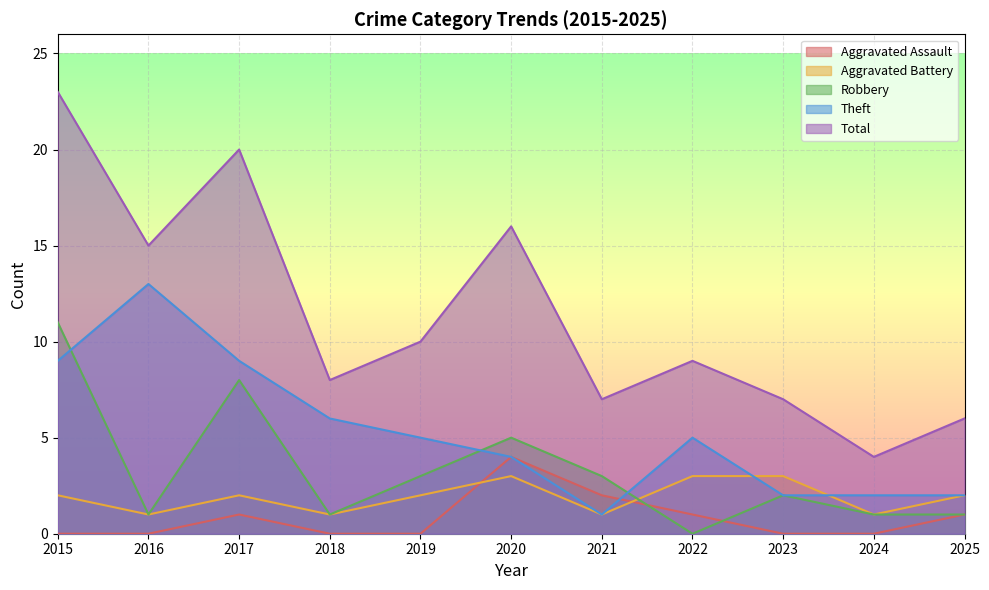

What is the sum of the Robbery values at 2021 and 2018?

4